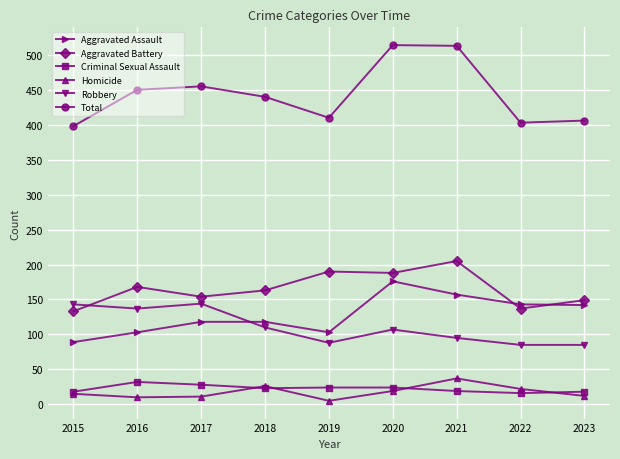

Which series has the largest total across all categories?

Total